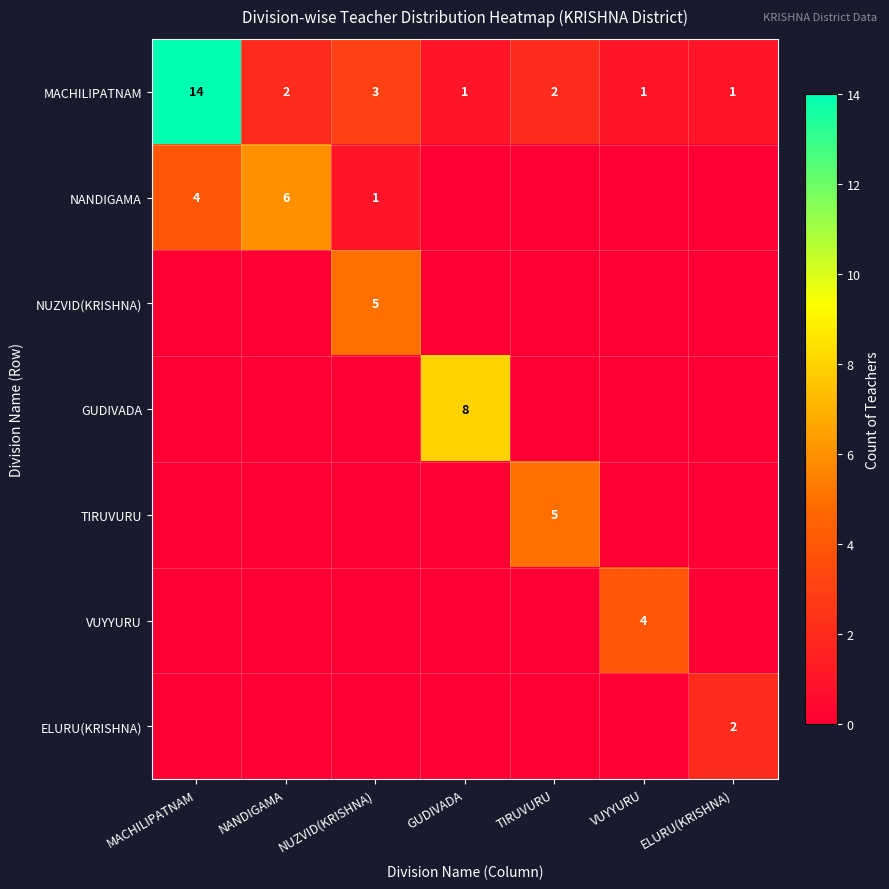

Is it true that TIRUVURU equals 8 at TIRUVURU?

False